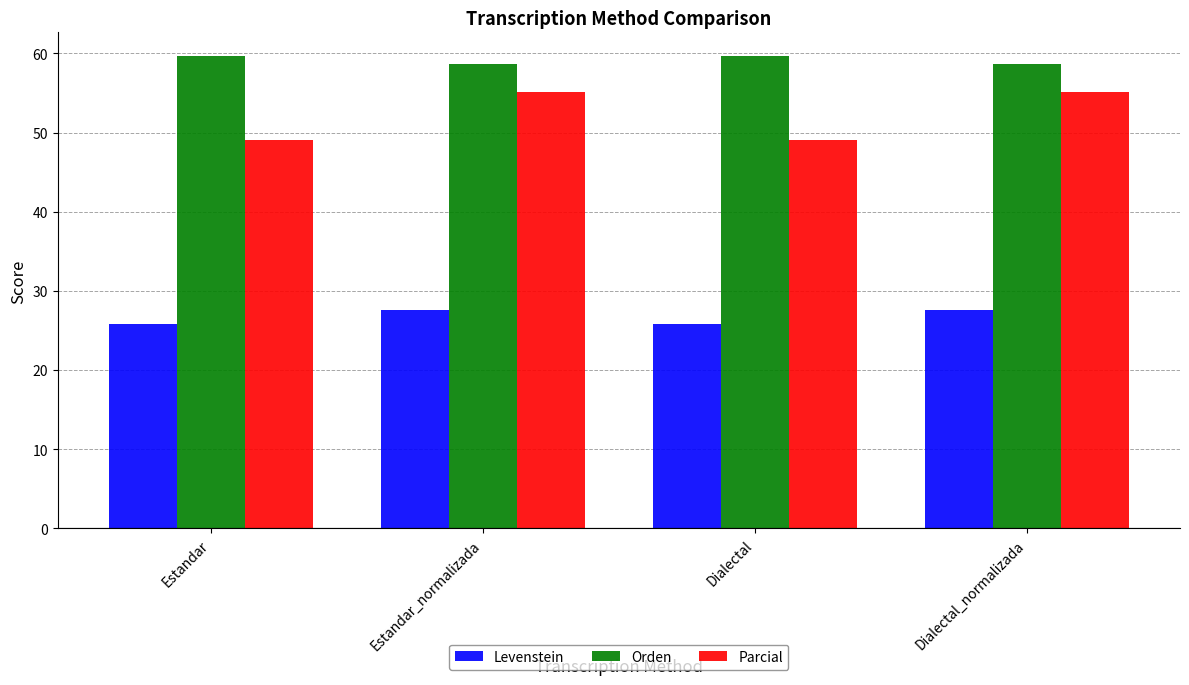

What is the maximum value for Parcial?

55.1